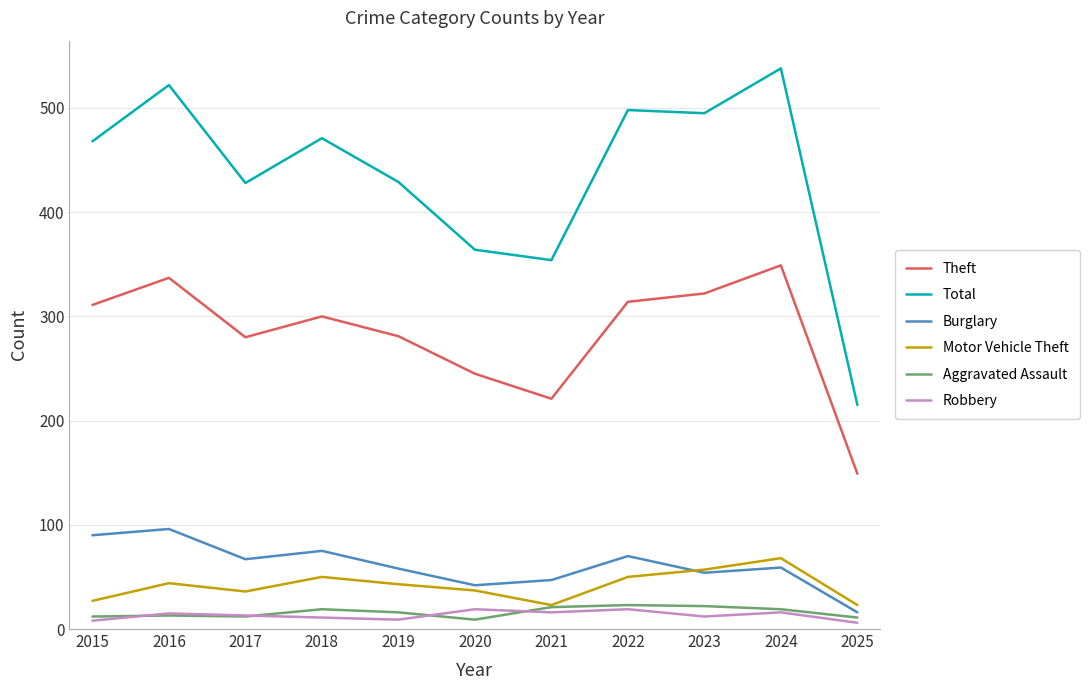

At which label does Motor Vehicle Theft first exceed 43?

2016